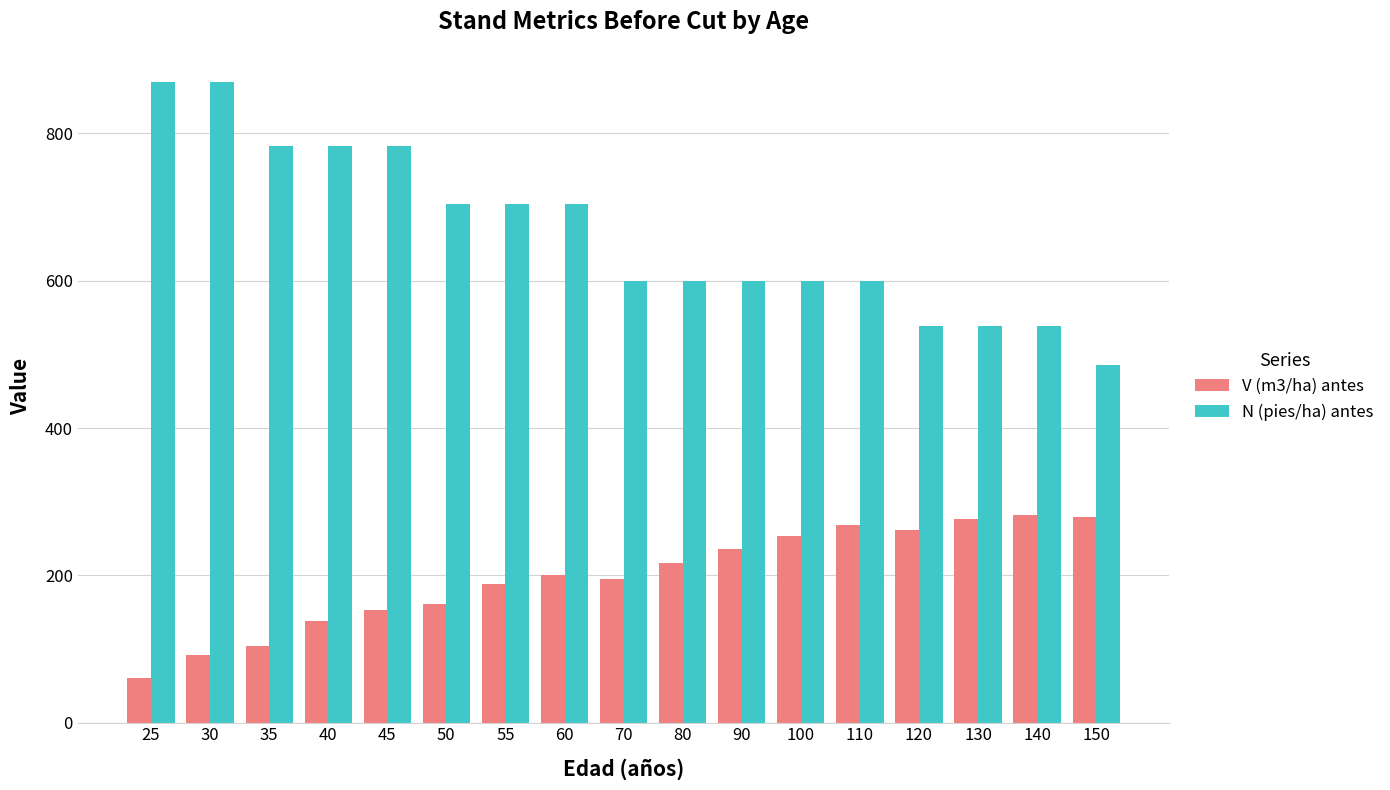

At which category is the sum across all series the highest?

30